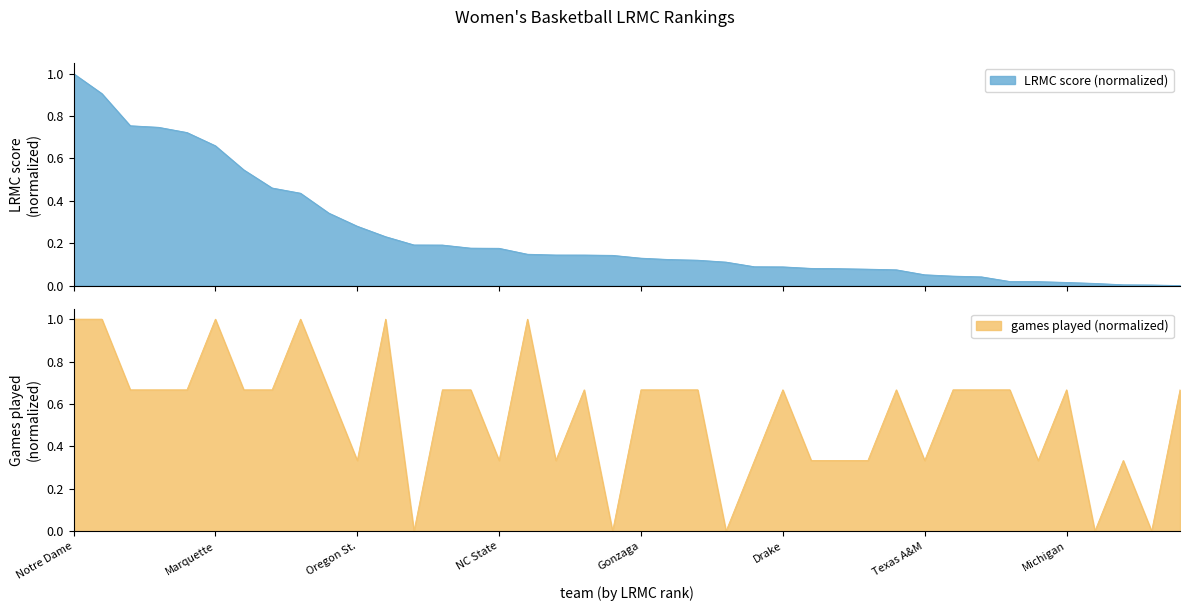

True or false: ngames has a value of 0.6 at DePaul.

False